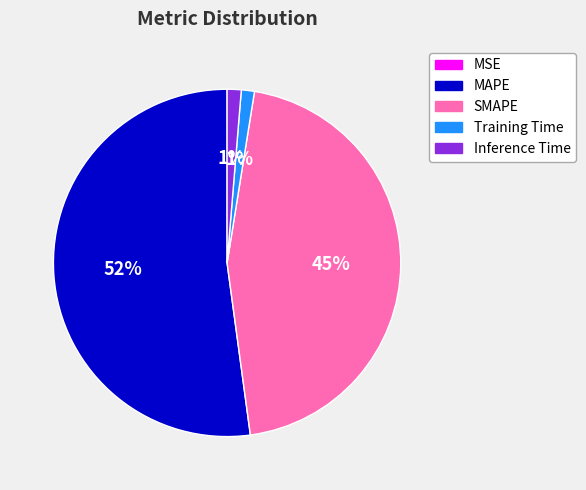

To the nearest percent, what portion does SMAPE represent?

45%